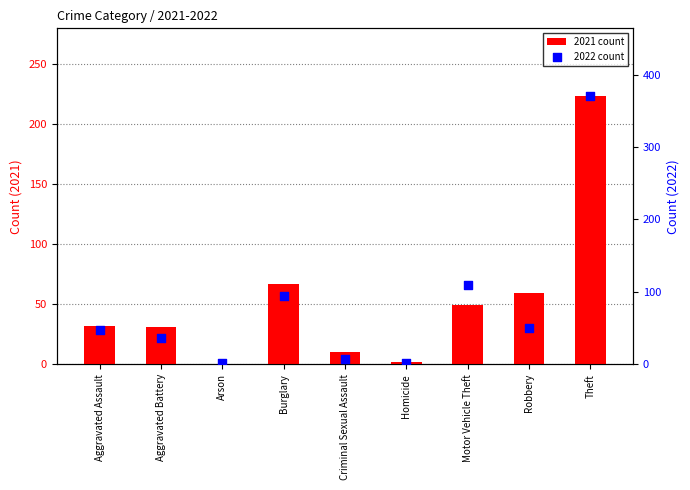

What is the total value across all series at Theft?

595